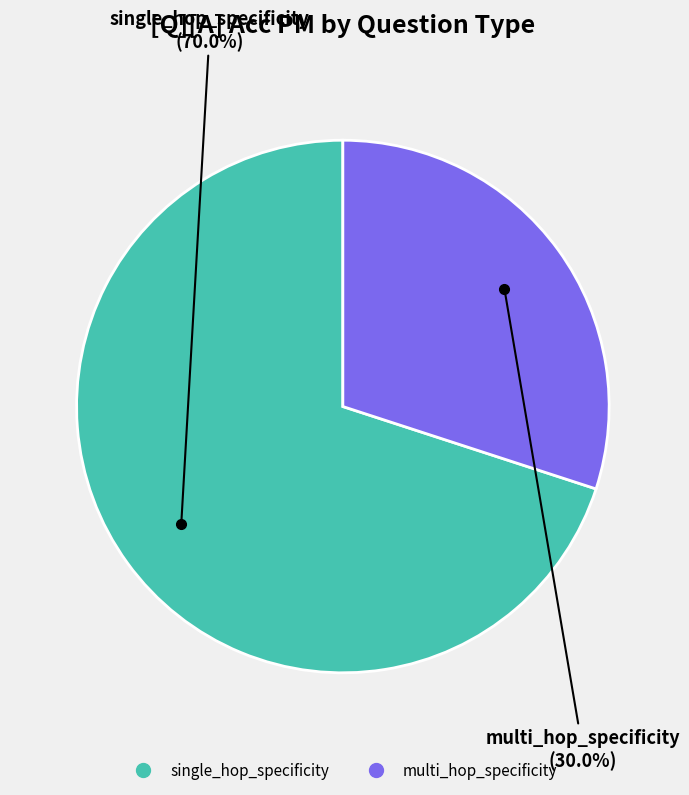

Is there any slice that represents more than half of the pie?

Yes